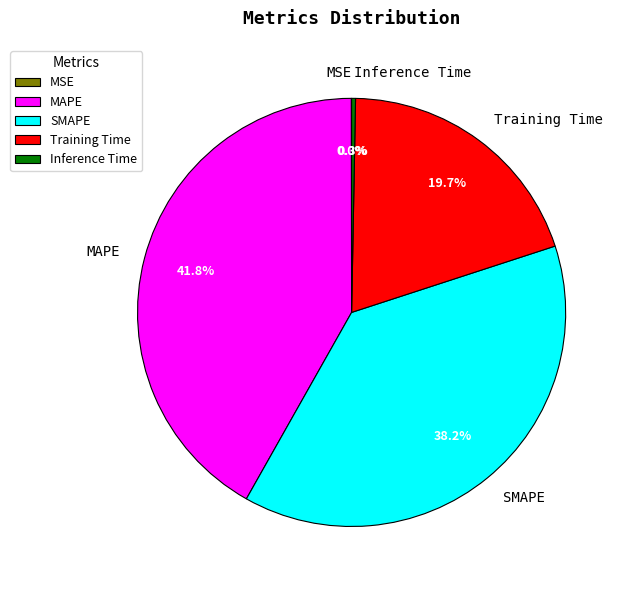

Is the sum of SMAPE and MAPE greater than half?

Yes